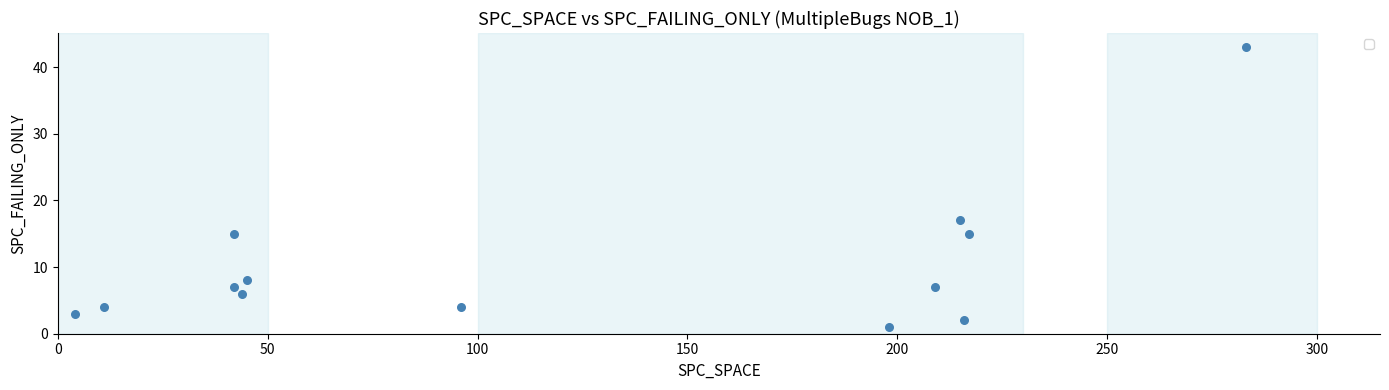

What is the range of X values (max minus min)?

279